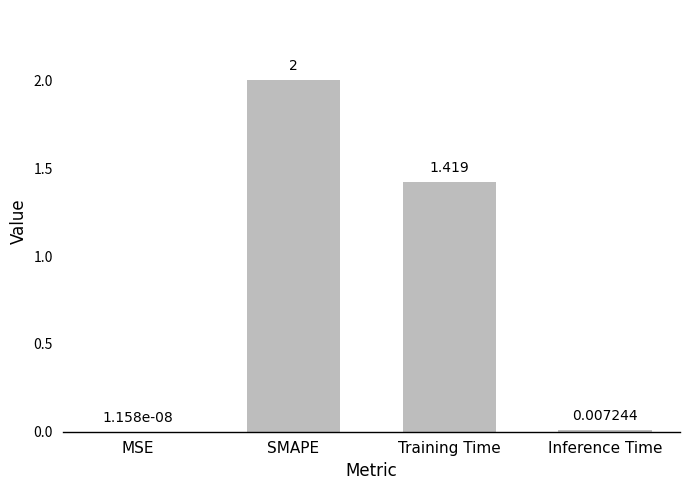

How many categories are shown in the chart?

4